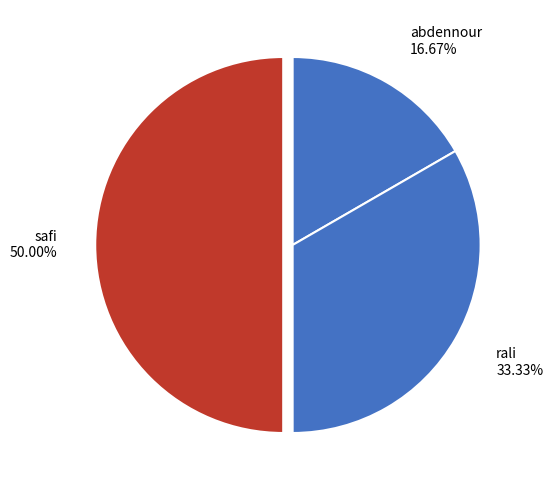

To the nearest percent, what percentage of the pie is rali?

33%